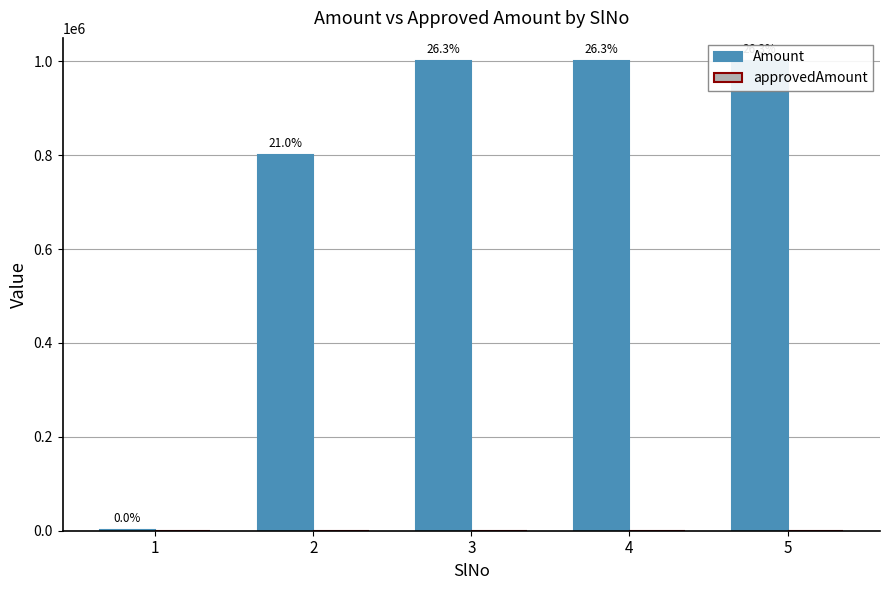

What is the value of the Amount bar at the 5th from the left?

999999